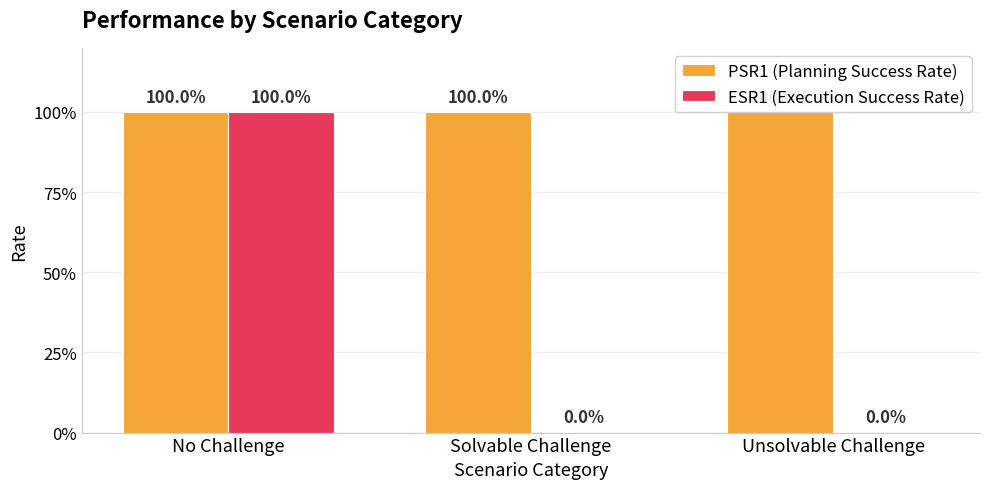

What is the sum of all PSR1 (Planning Success Rate) values?

3